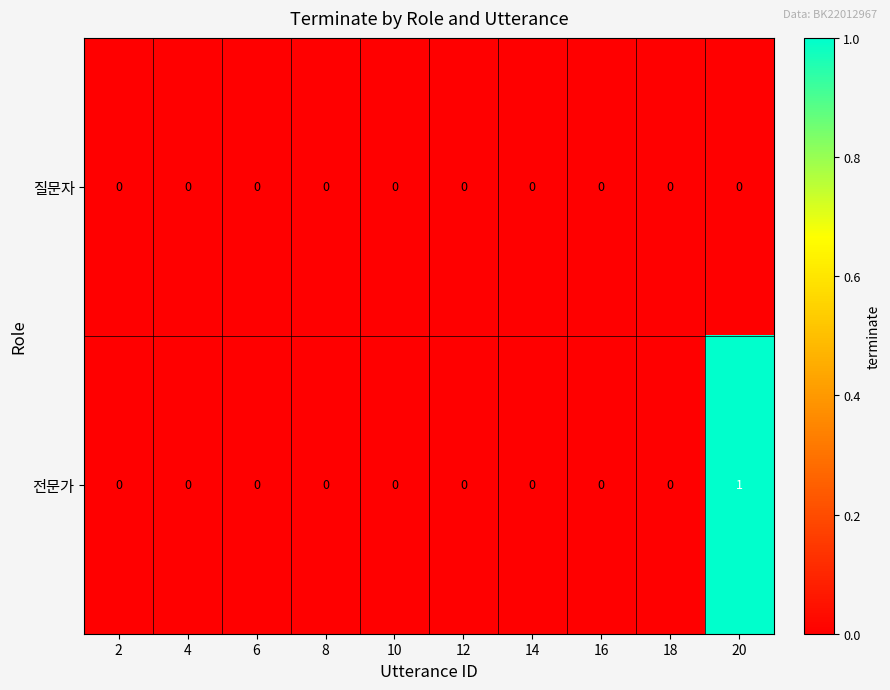

The value of 전문가 at 6 is 0. True or false?

True